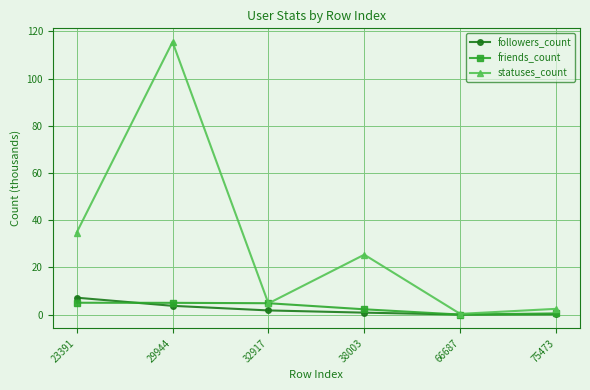

At which category does statuses_count reach its first local peak?

29944